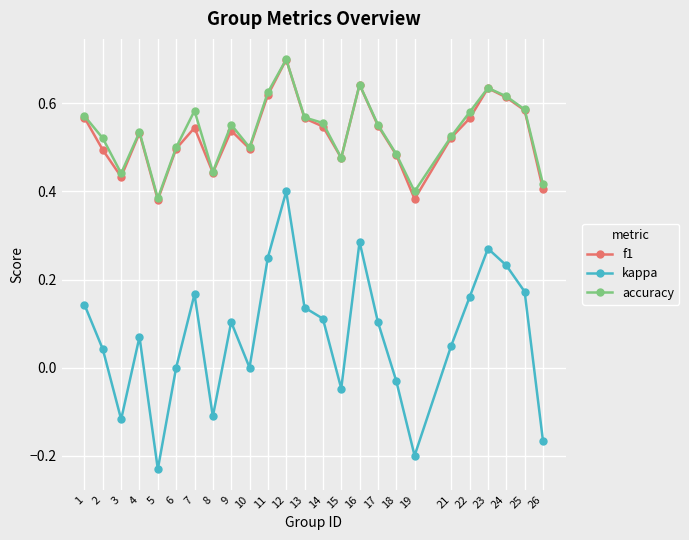

How many categories are shown in the chart?

25